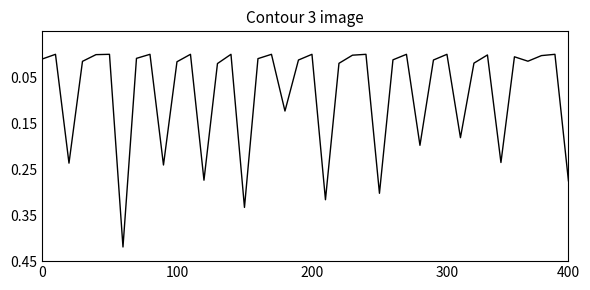

What is the sum of all values?

3.3